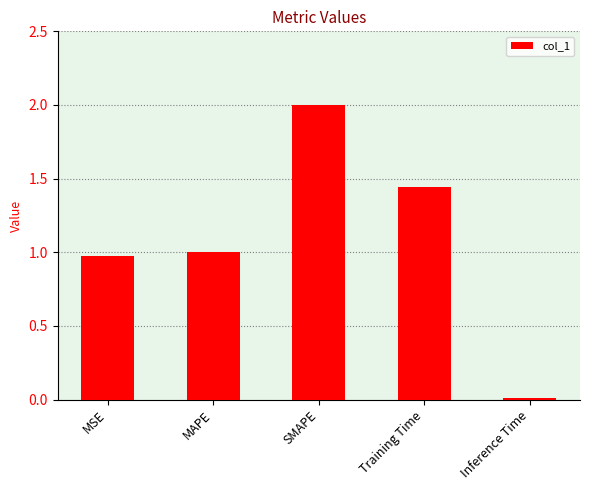

Read the value at MSE.

1.0